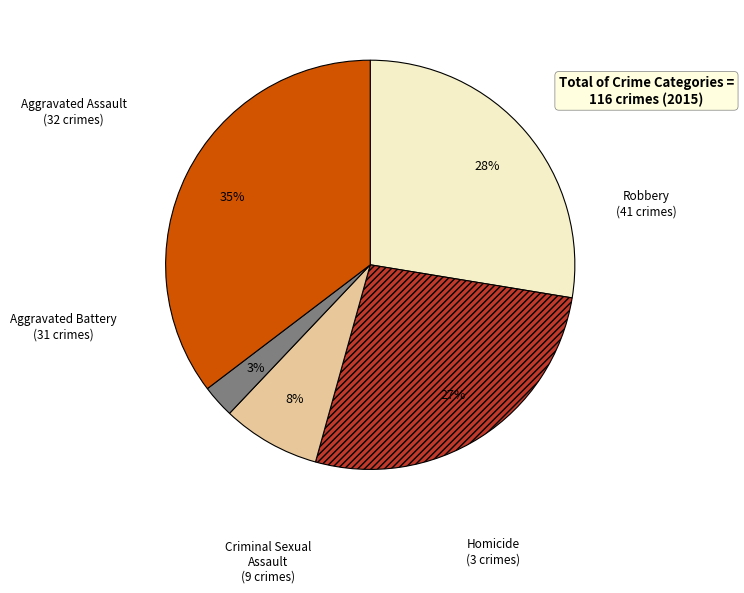

To the nearest percent, what is the average slice percentage?

20%